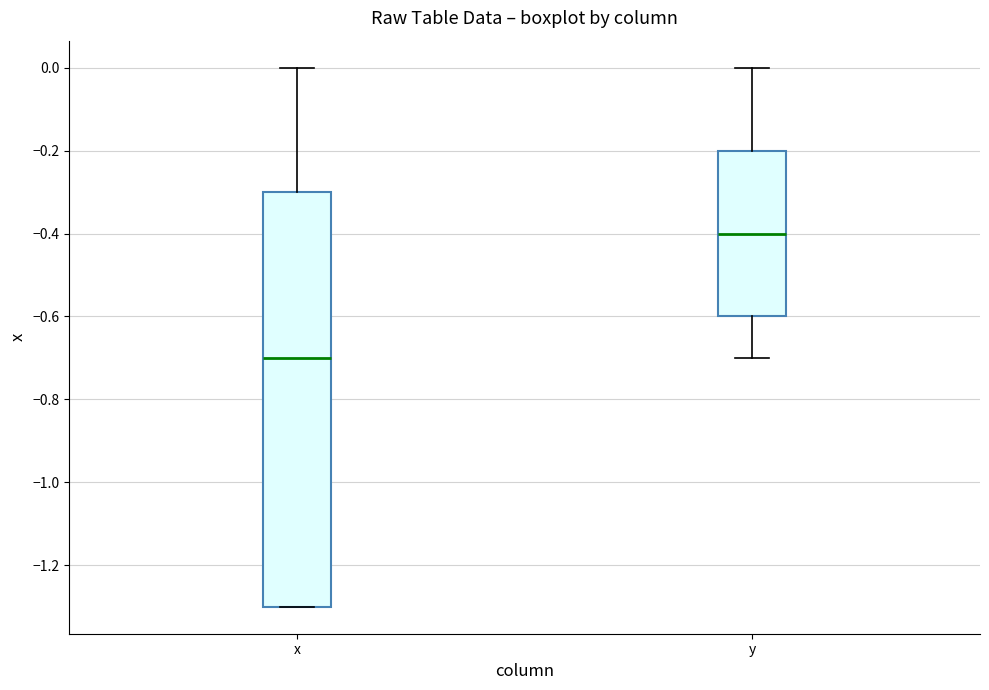

Where is the upper edge of the box for x on the y-axis? The values are not printed on the chart, so give them approximately, as read against the axis.

-0.3